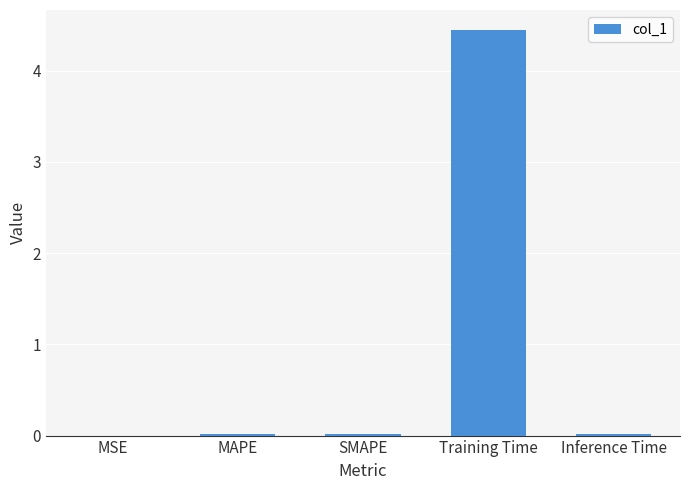

Are the bars horizontal?

No